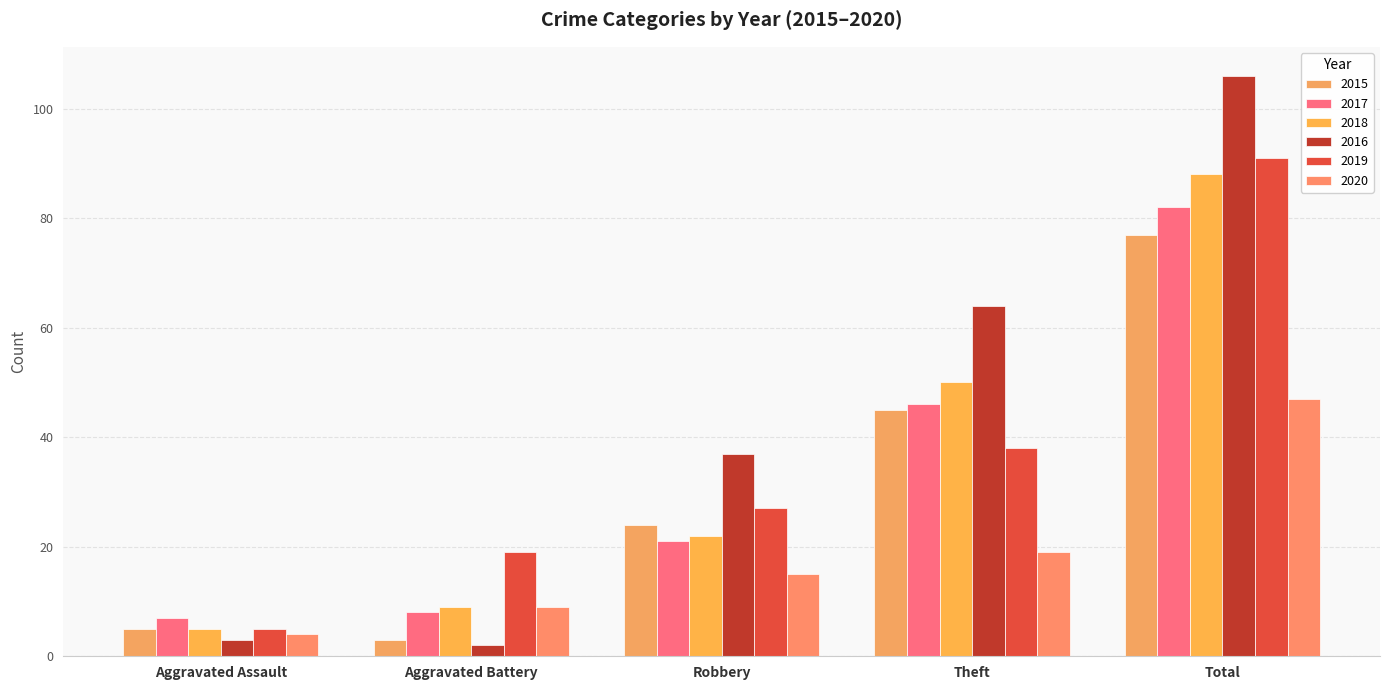

At which category does the chart reach its minimum across all series?

Aggravated Battery